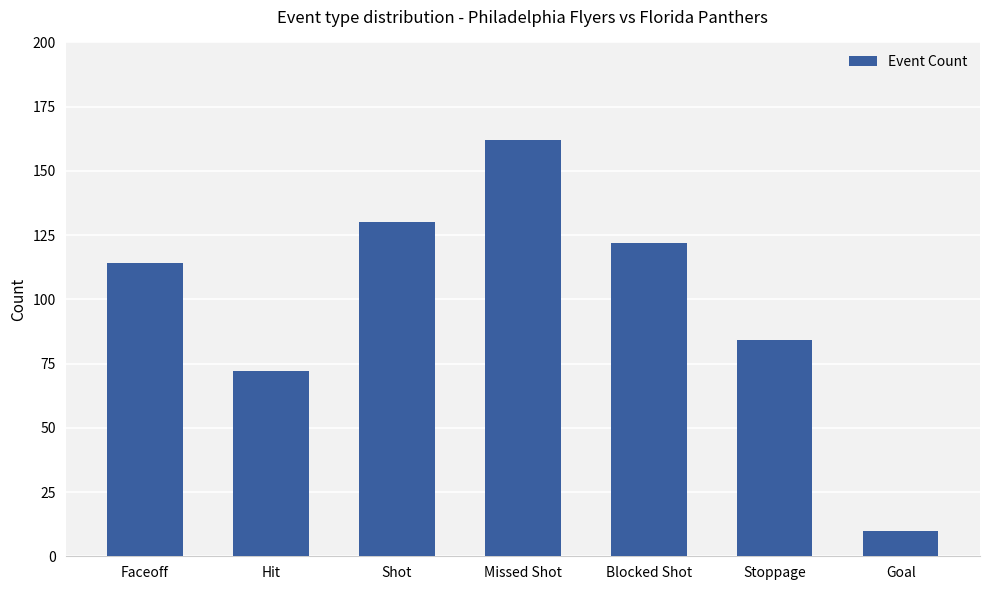

What is the label of the 3rd bar from the right?

Blocked Shot